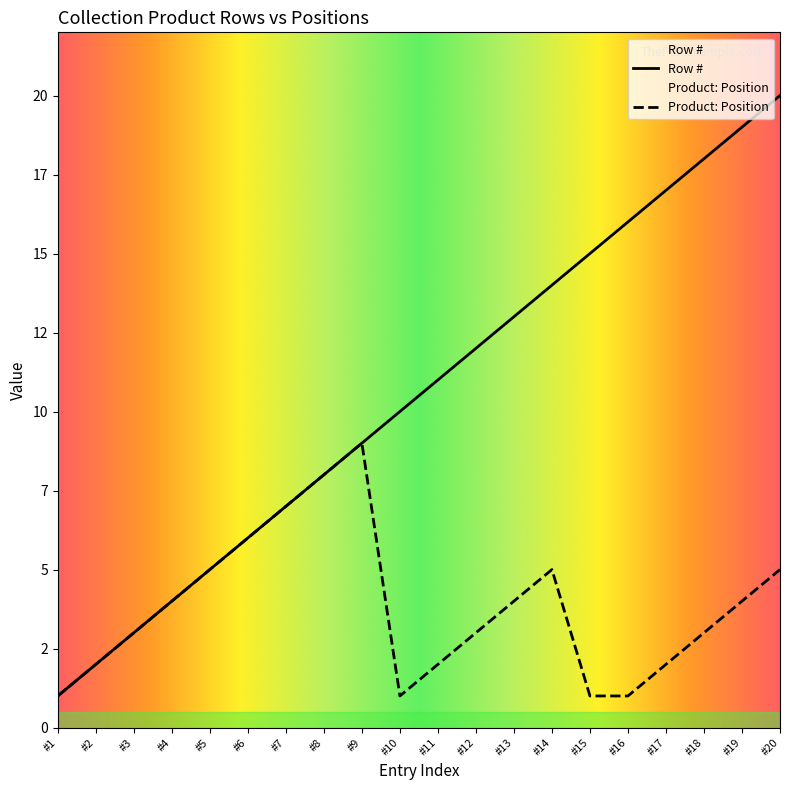

List the series in order of their overall mean, highest first.

Row #, Product: Position